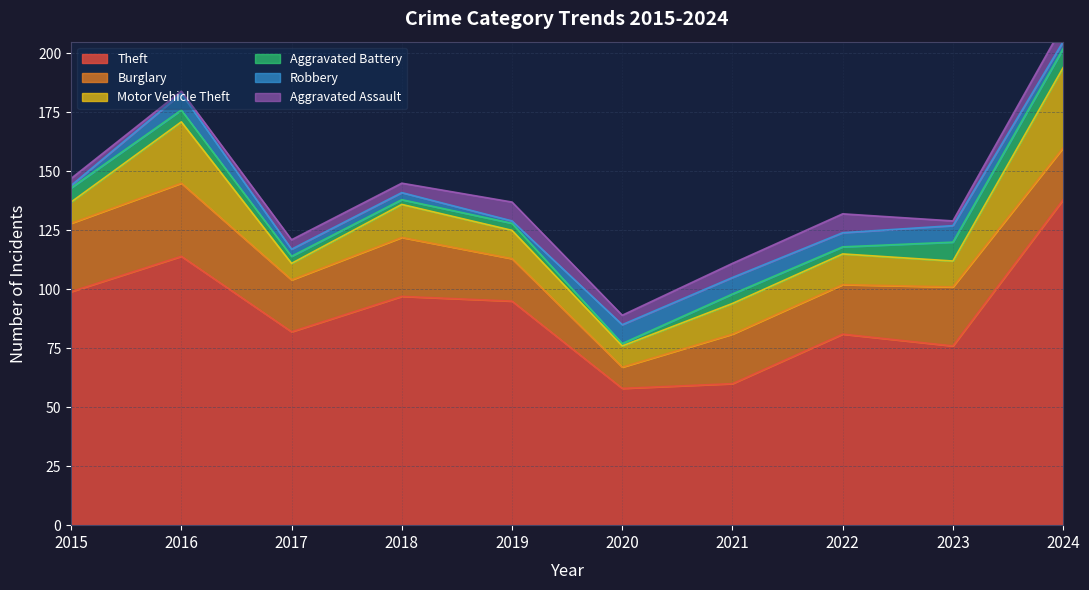

At which category is the sum across all series the highest?

2024